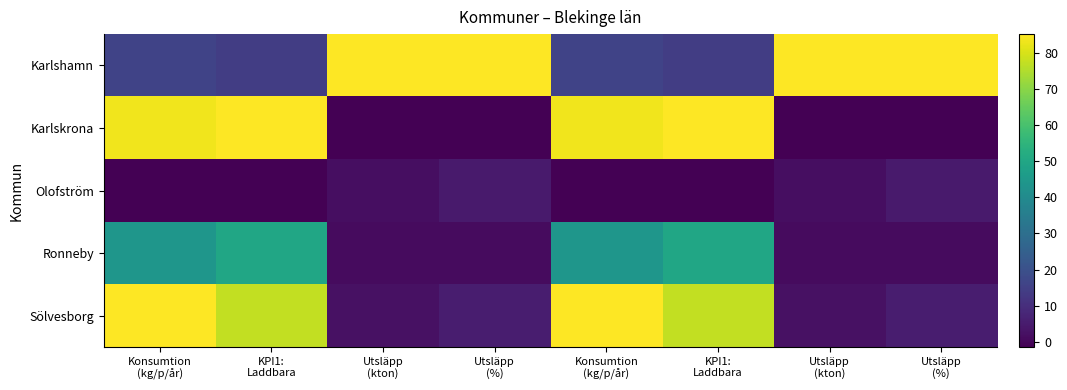

At Konsumtion (kg/p/år), list the series in order from smallest to largest.

Olofström, Karlshamn, Ronneby, Karlskrona, Sölvesborg